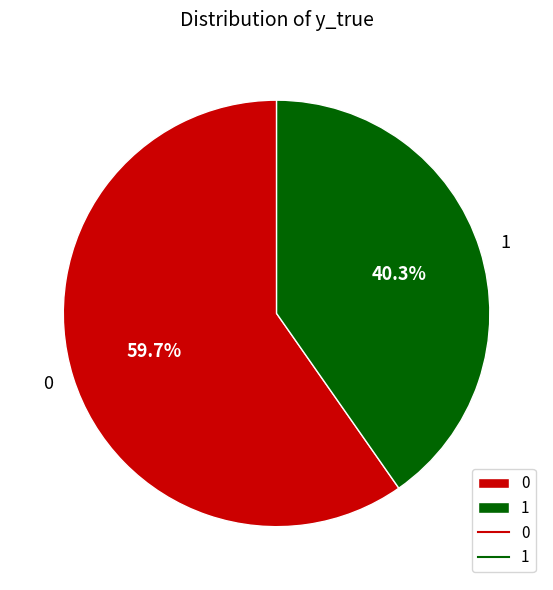

How much of the chart is everything except 1?

59.7%